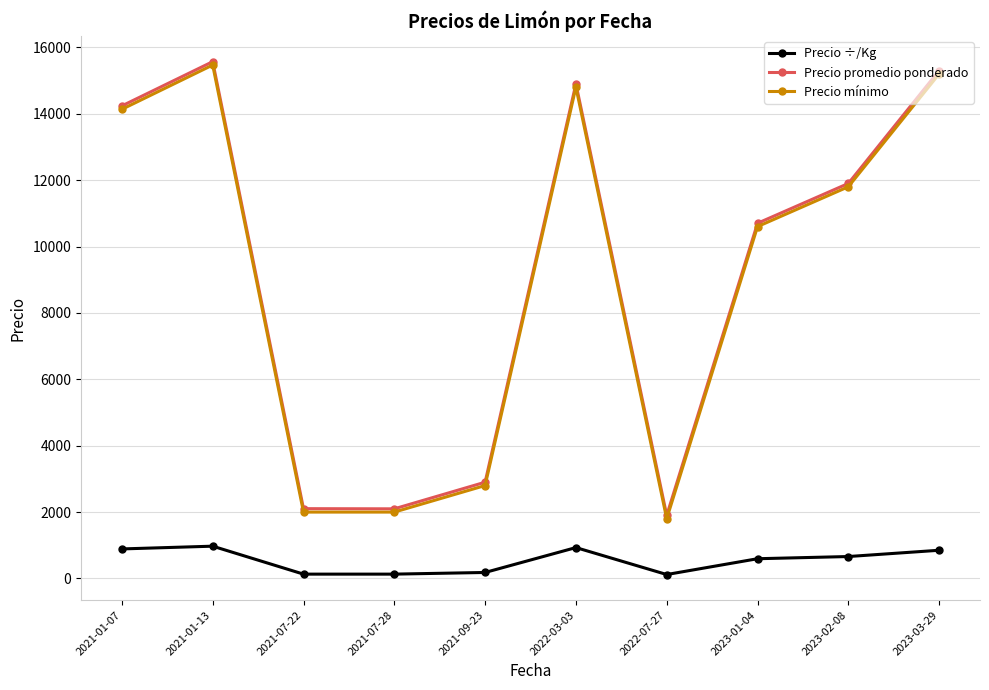

What is the lowest value of the Precio promedio ponderado series?

1900